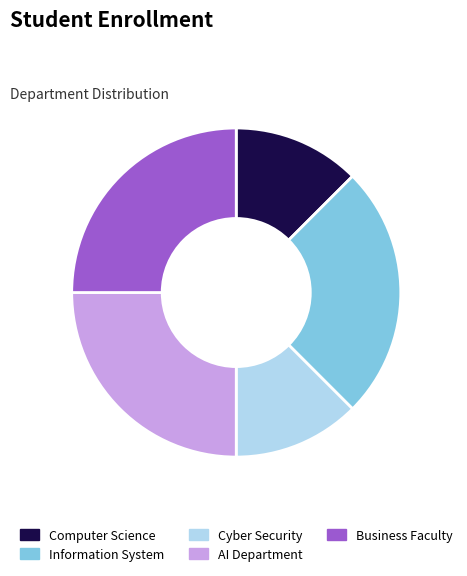

Does Computer Science account for over 50% of the chart?

No